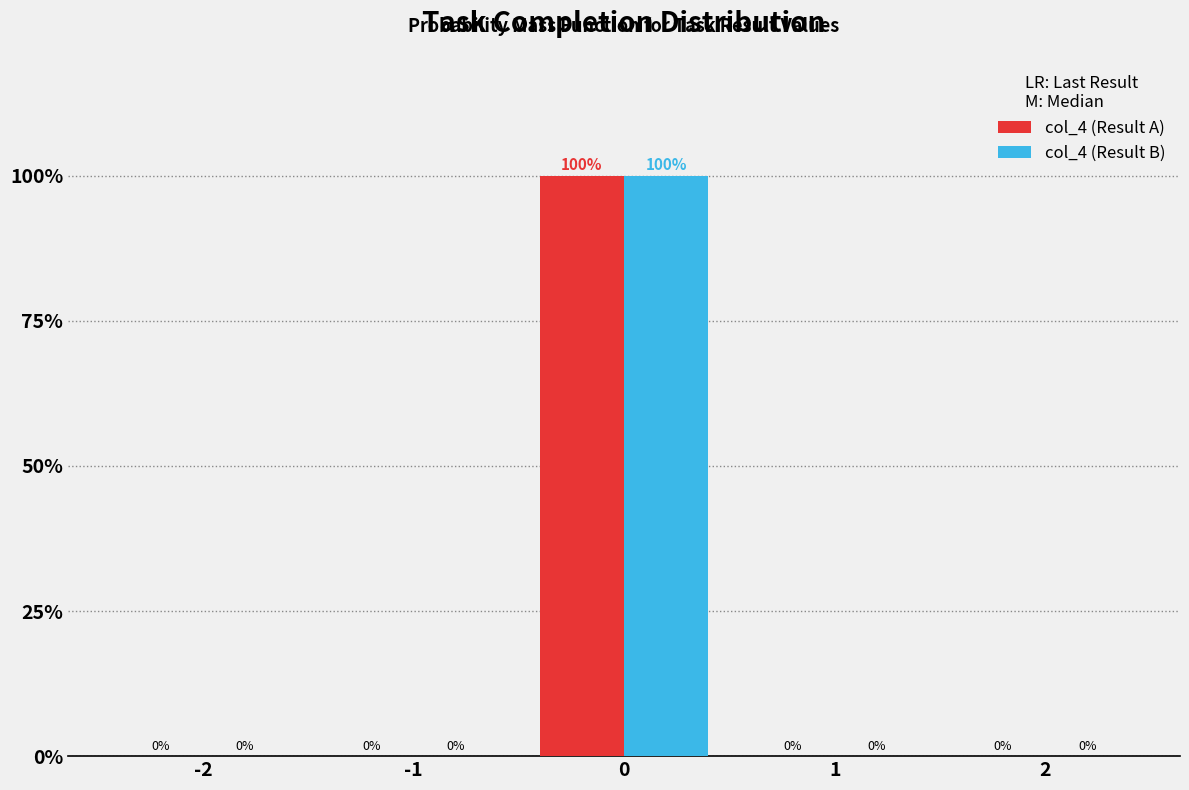

Reading left to right, list all the values displayed in this chart.

col_4 (Result A): -2=0	-1=0	0=100	1=0	2=0
col_4 (Result B): -2=0	-1=0	0=100	1=0	2=0